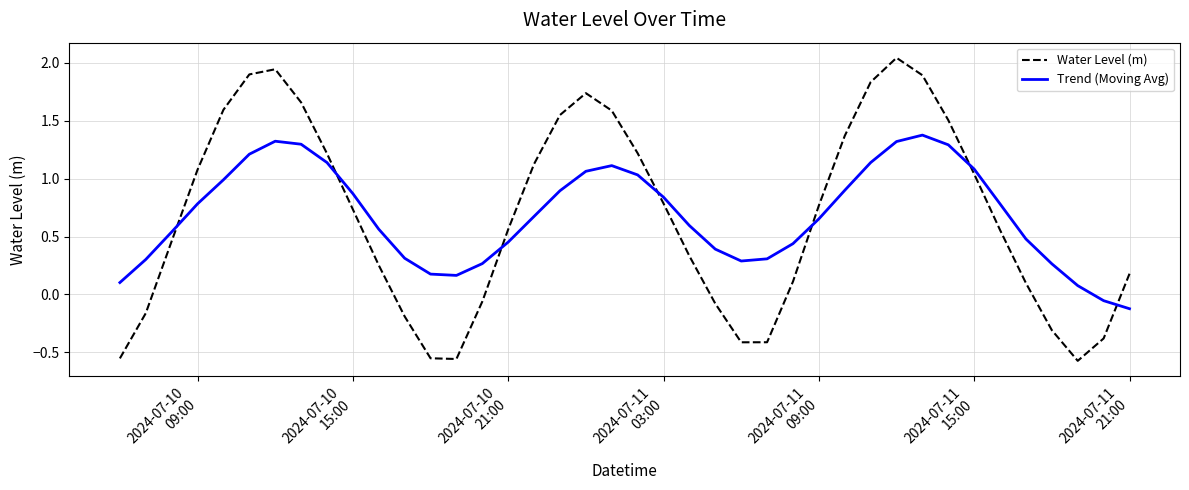

How many interior local valleys does the Water Level (m) series have?

3